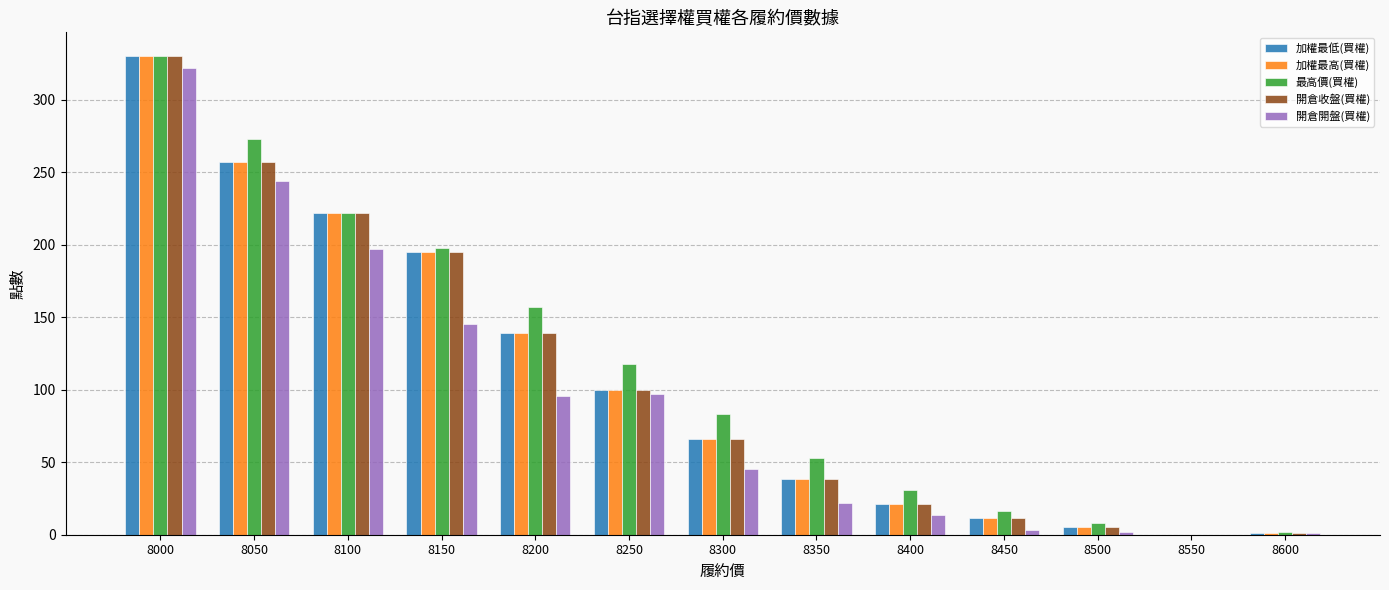

Which series changed the most between 8000 and 8200?

開倉開盤(買權)